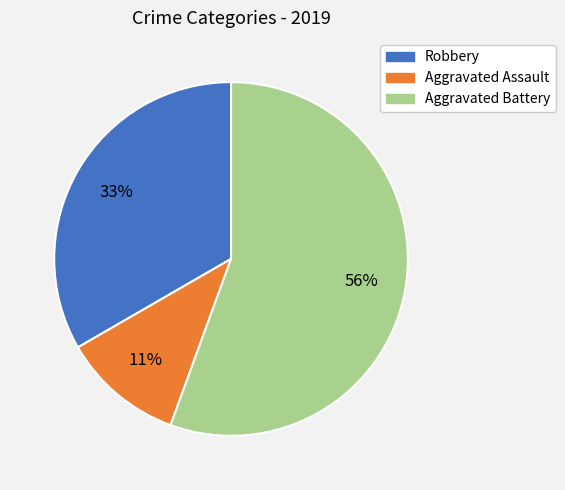

Count the number of slices in the pie.

3